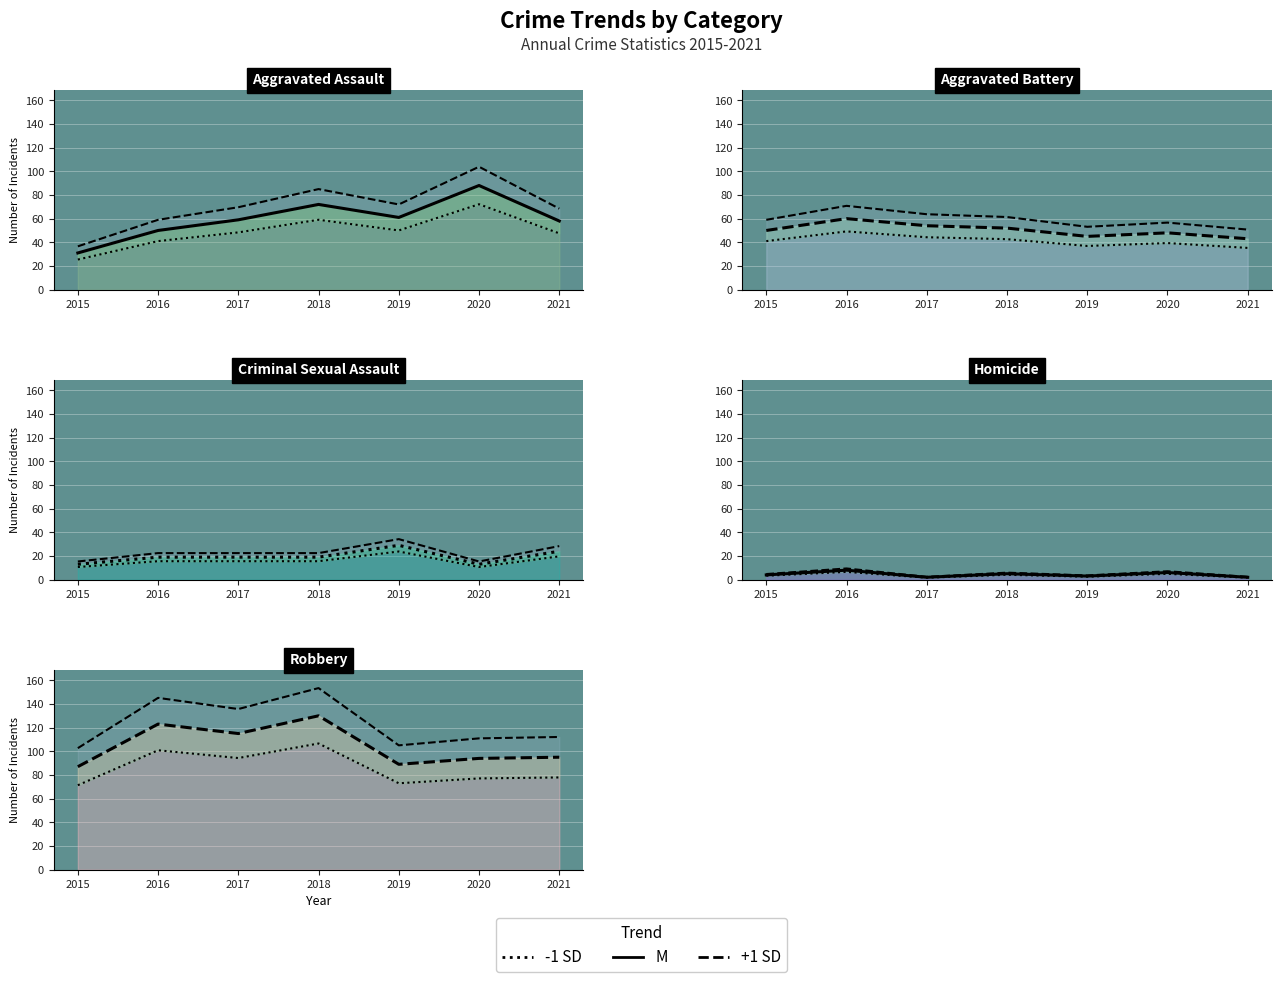

Where do Aggravated Assault and Aggravated Battery first cross each other?

2016 and 2017